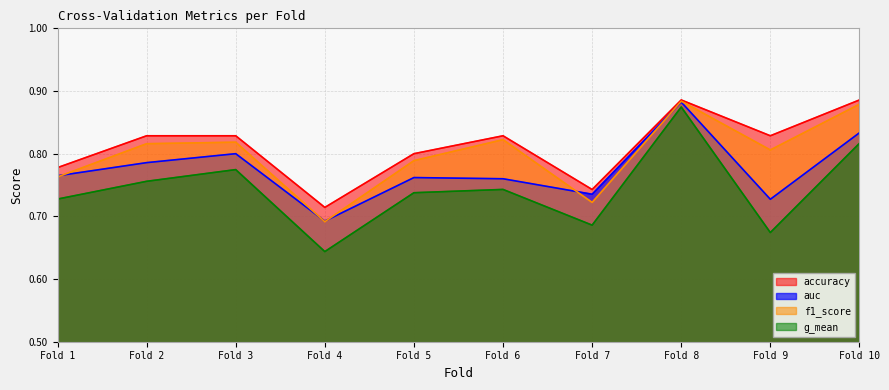

How many lines are shown in the chart?

4